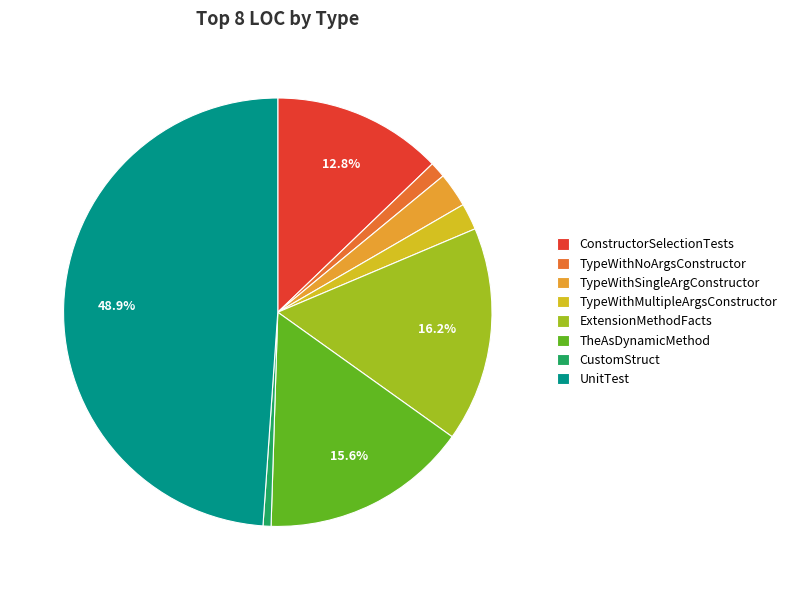

Does ConstructorSelectionTests represent more than half of the total?

No